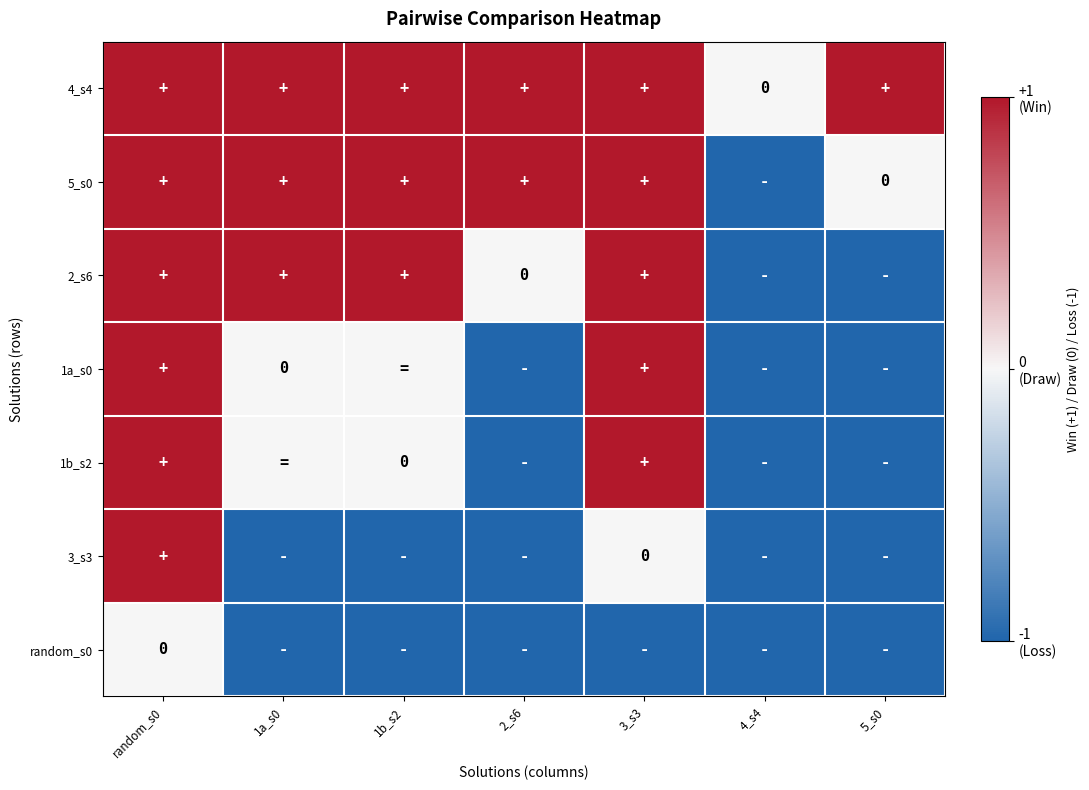

Rank the categories by 1b_s2 value from highest to lowest.

random_s0, 3_s3, 1a_s0, 1b_s2, 2_s6, 4_s4, 5_s0